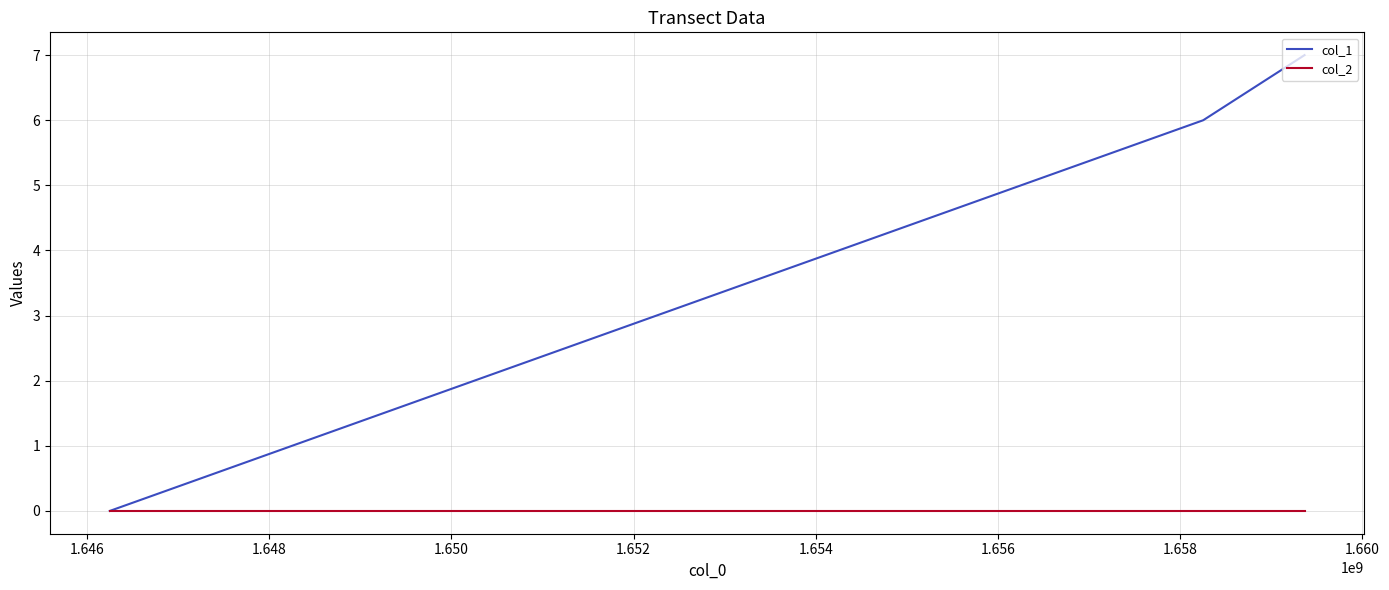

What is the greatest value displayed?

7